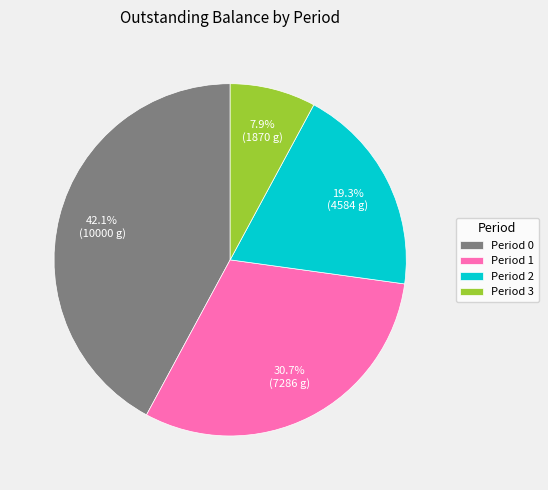

Rank the categories by value from highest to lowest.

Period 0, Period 1, Period 2, Period 3